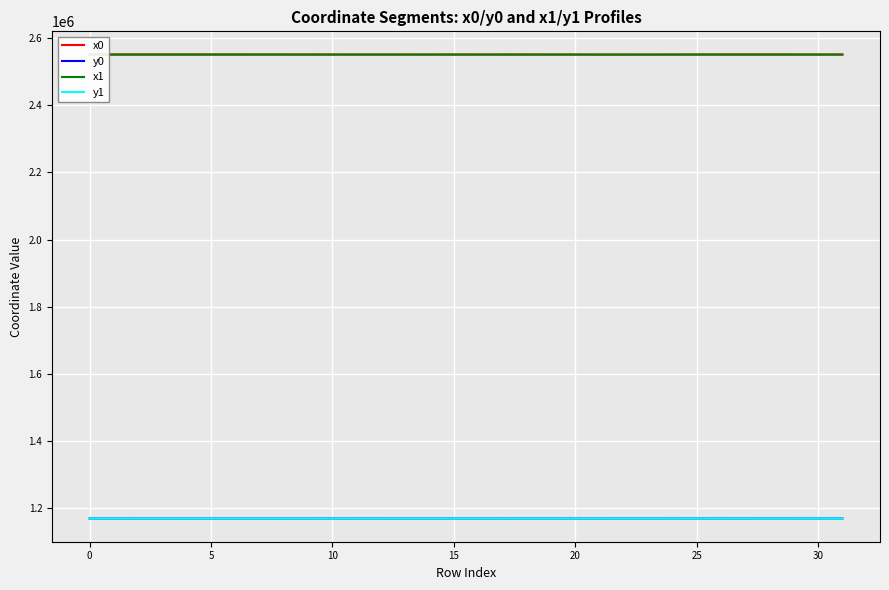

What is the highest value of the x0 series?

2550947.0